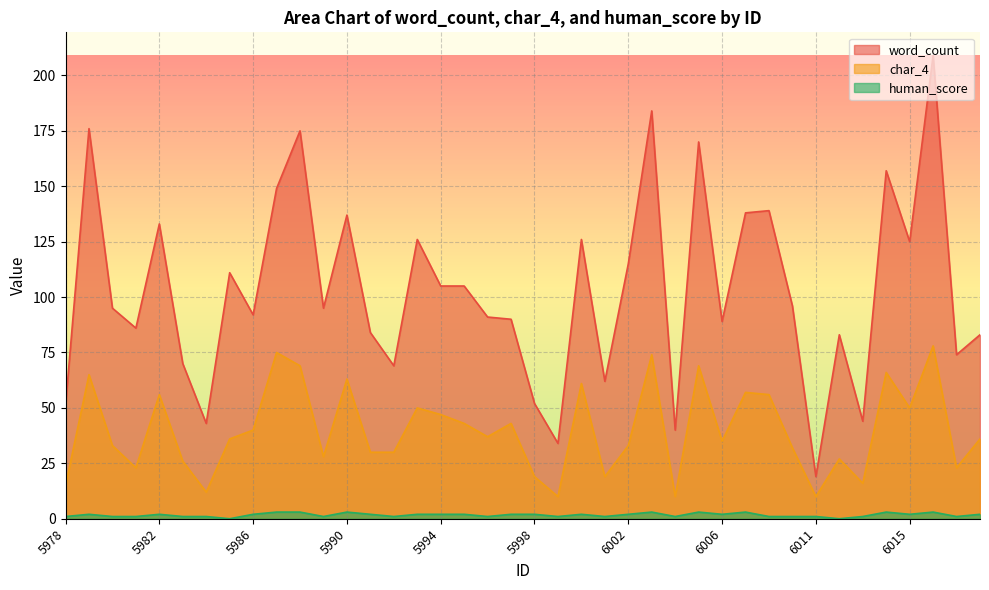

Which series has the largest total across all categories?

word_count